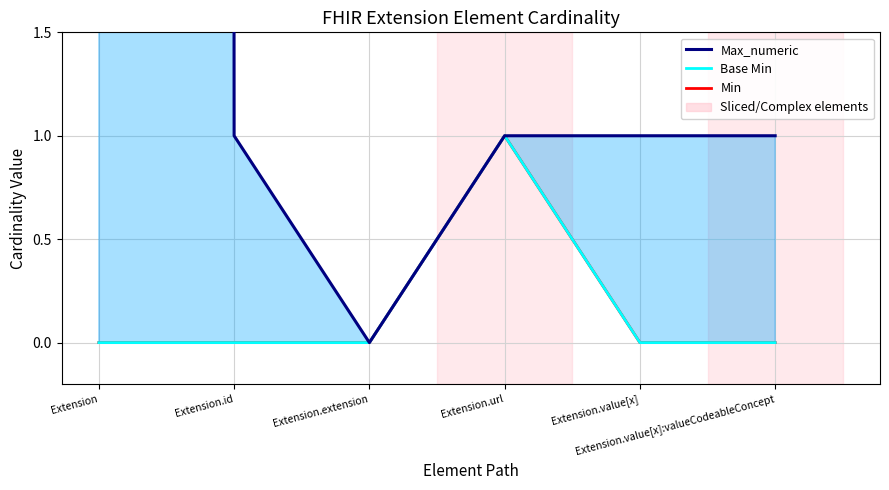

How many Min values are between 0 and 1?

6